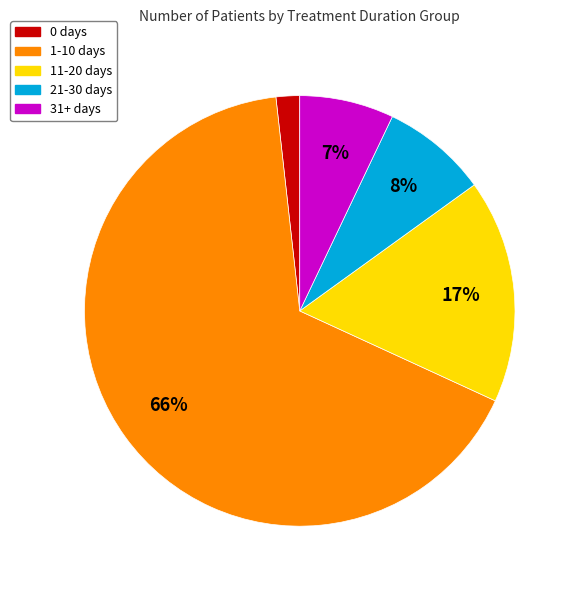

To the nearest percent, what percentage of the pie is 0 days?

2%